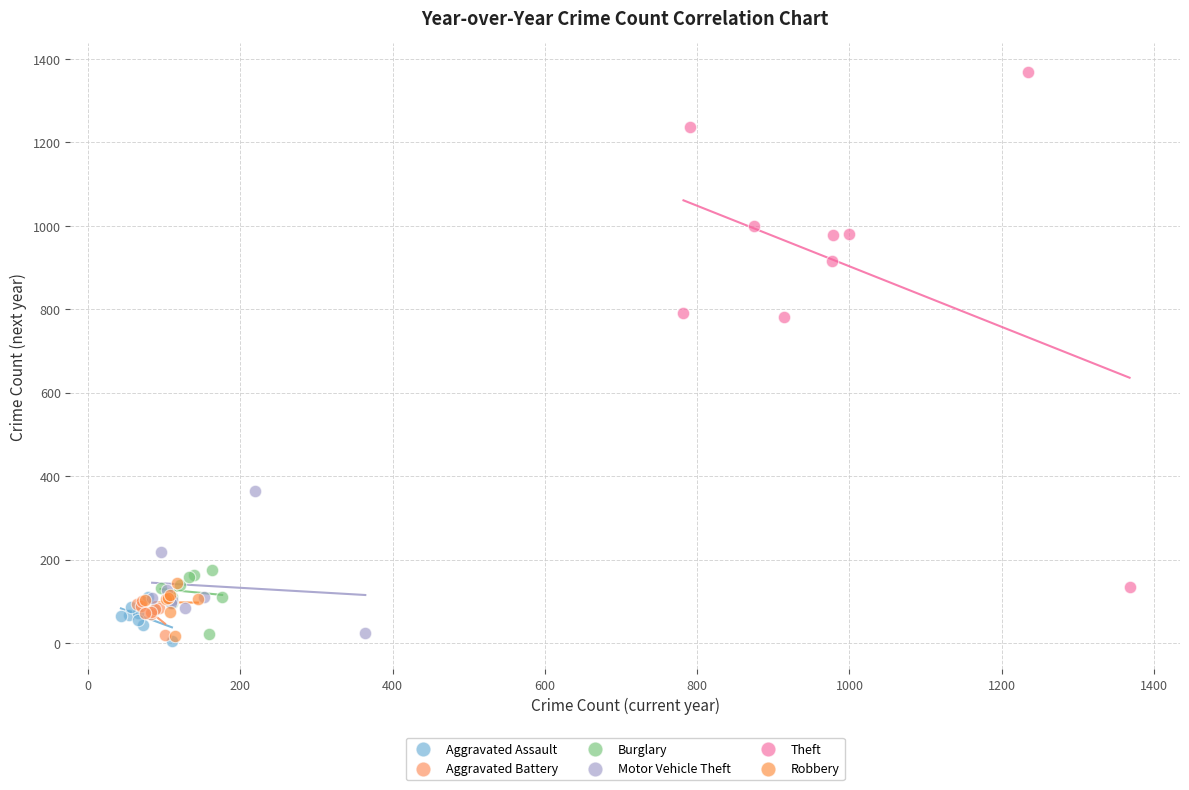

Which series reaches the maximum Y coordinate?

Theft